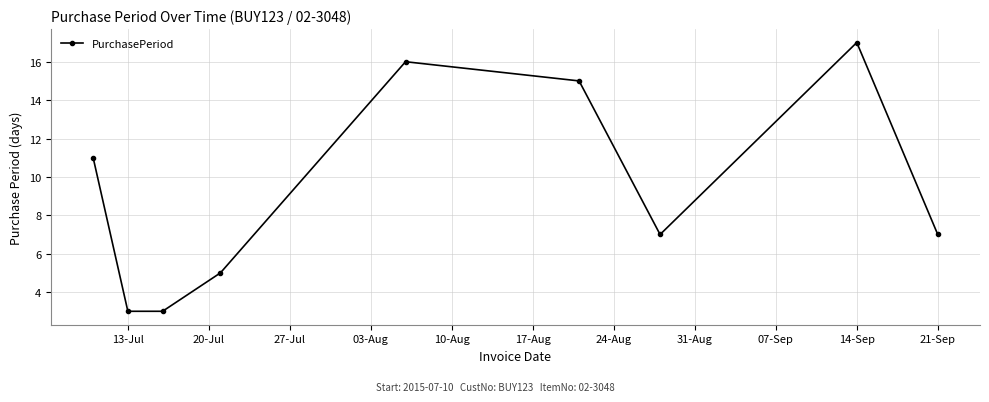

Reading right to left, extract all data points from this chart.

7	17	7	15	16	5	3	3	11